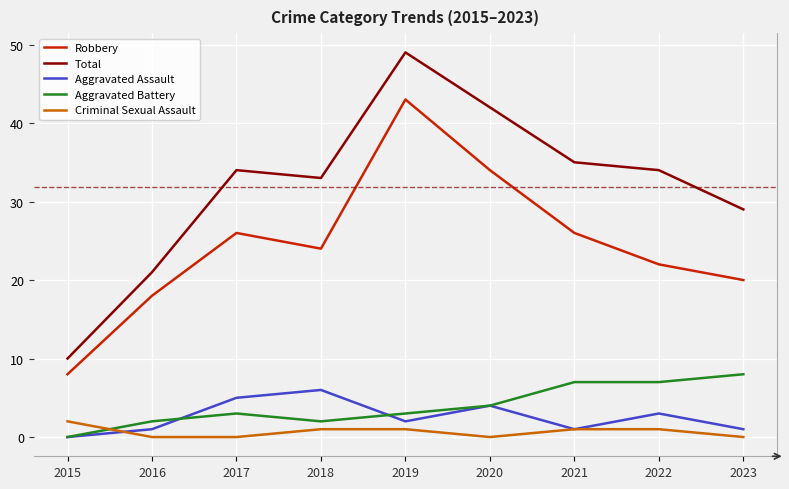

Where is the first local maximum for Robbery?

2017